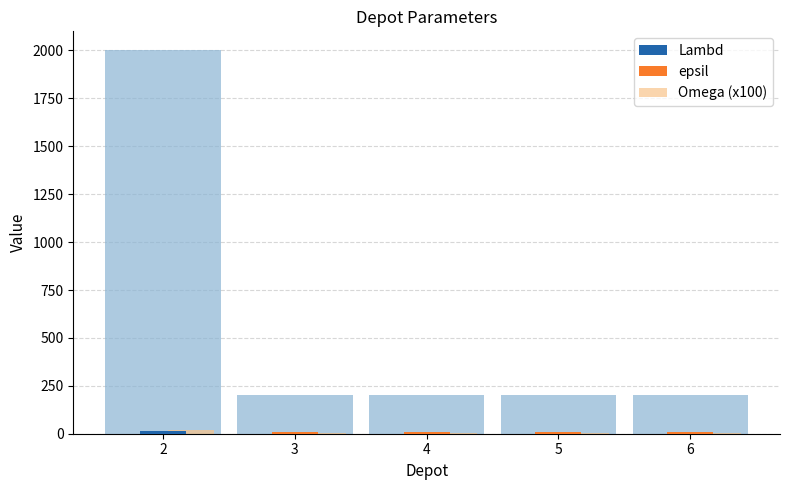

What is the difference between the maximum and second lowest values in the Lambd series?

15